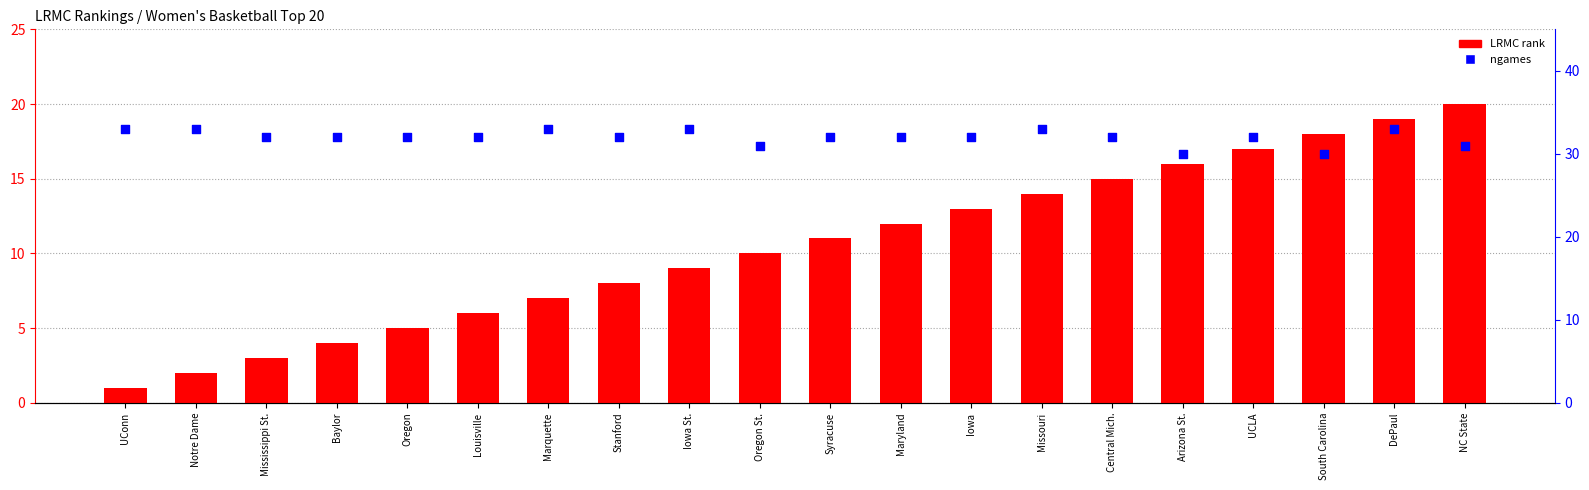

Is the value of ngames at DePaul greater than the value of LRMC rank at Oregon St.?

Yes